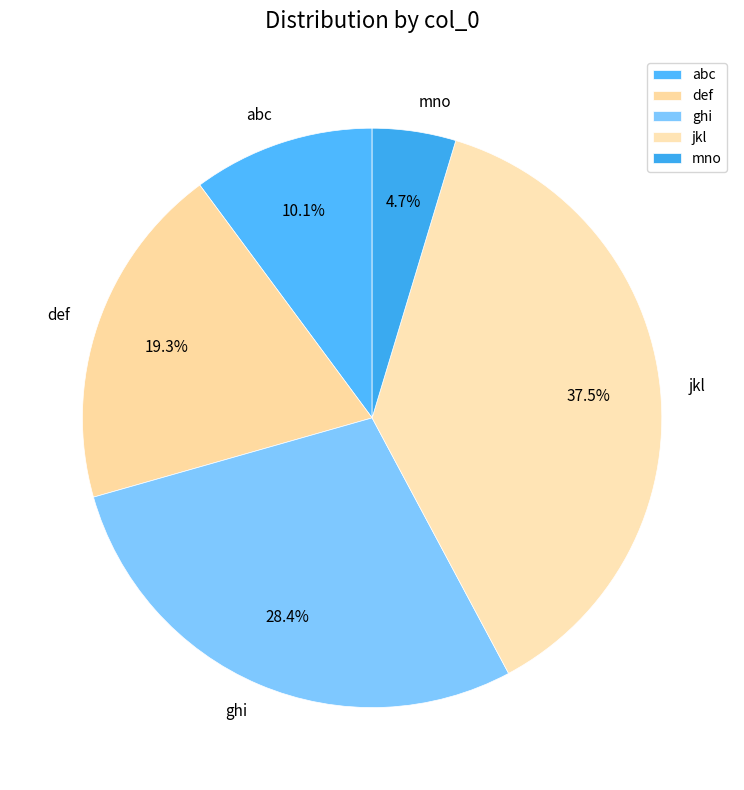

What percentage is NOT represented by def?

80.7%